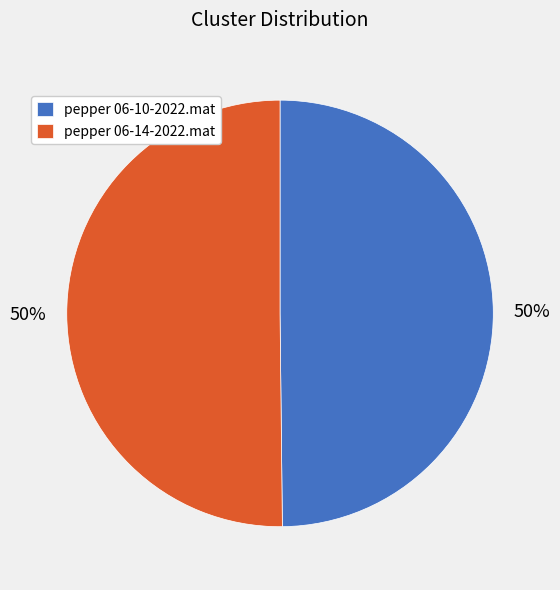

To the nearest percent, what is the combined percentage of pepper 06-10-2022.mat and pepper 06-14-2022.mat?

100%